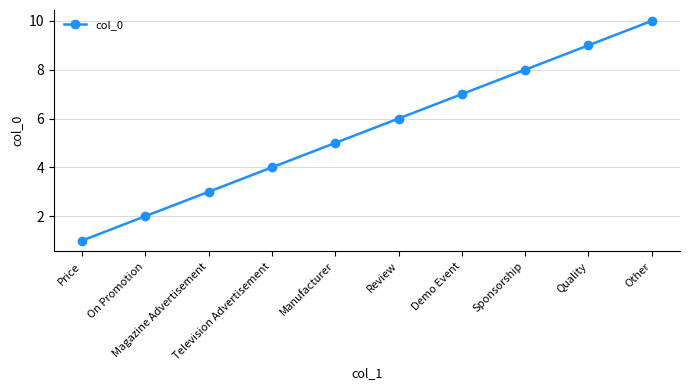

True or false: there are more than 1 points higher than both neighbors.

False